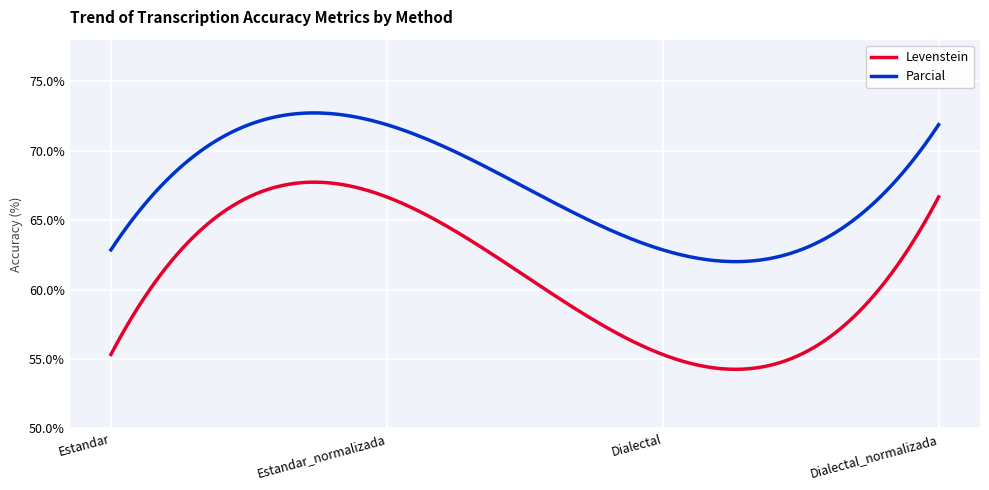

At how many categories does at least one series exceed 61?

300